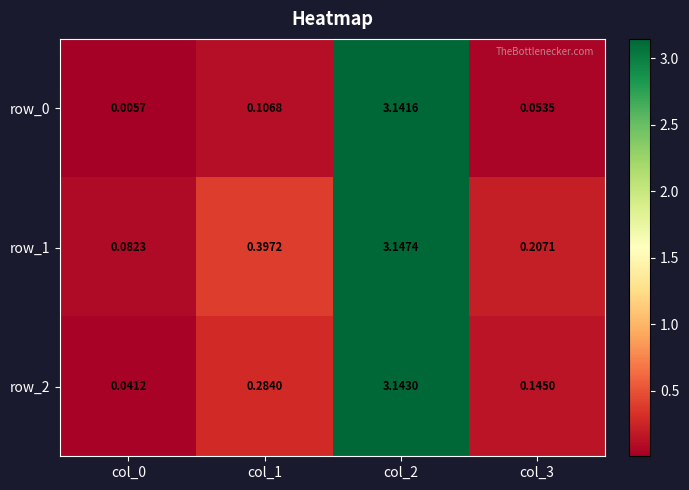

At how many categories does at least one series exceed 0?

4